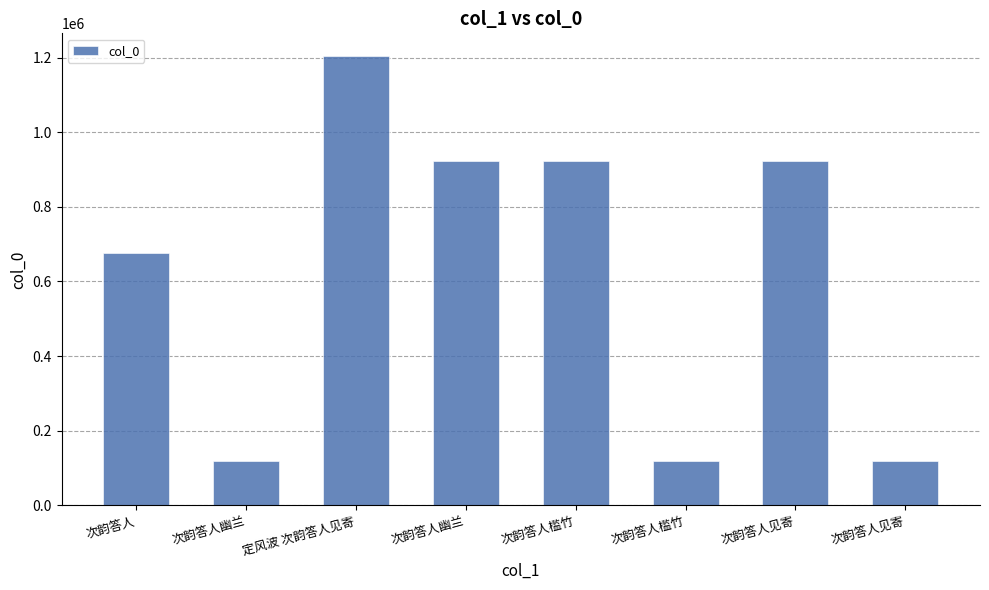

What is the difference between the values at 次韵答人槛竹 and 次韵答人幽兰?

805457